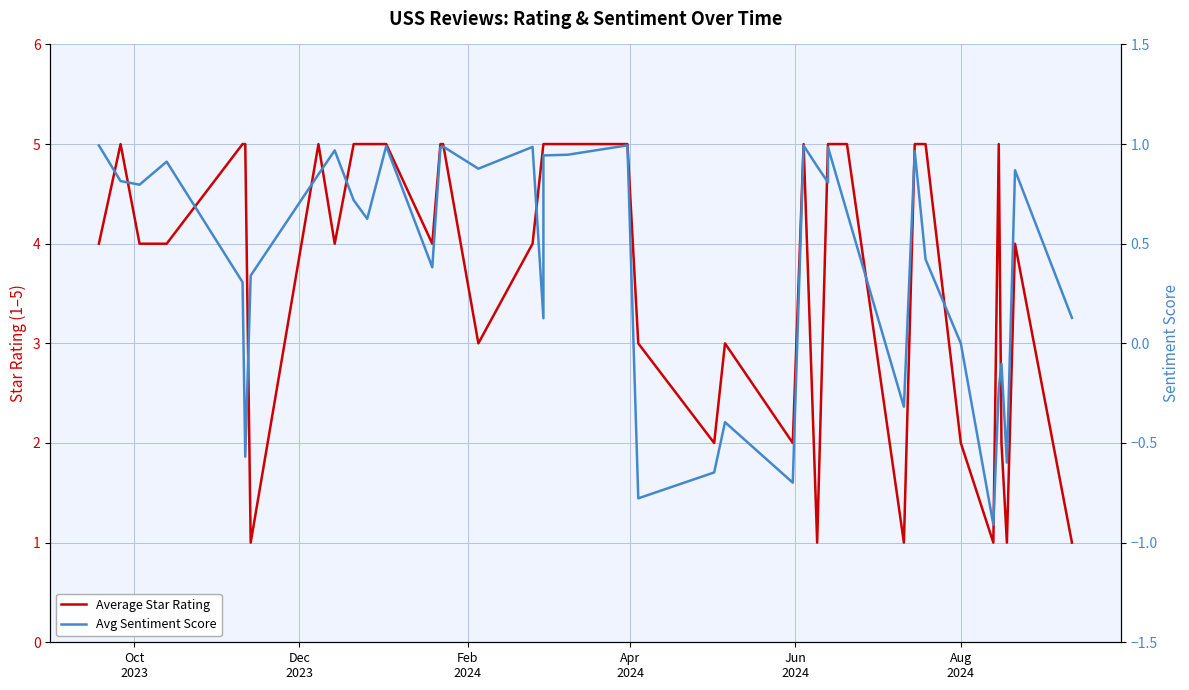

True or false: Avg Sentiment Score and Average Star Rating intersect in this chart.

False